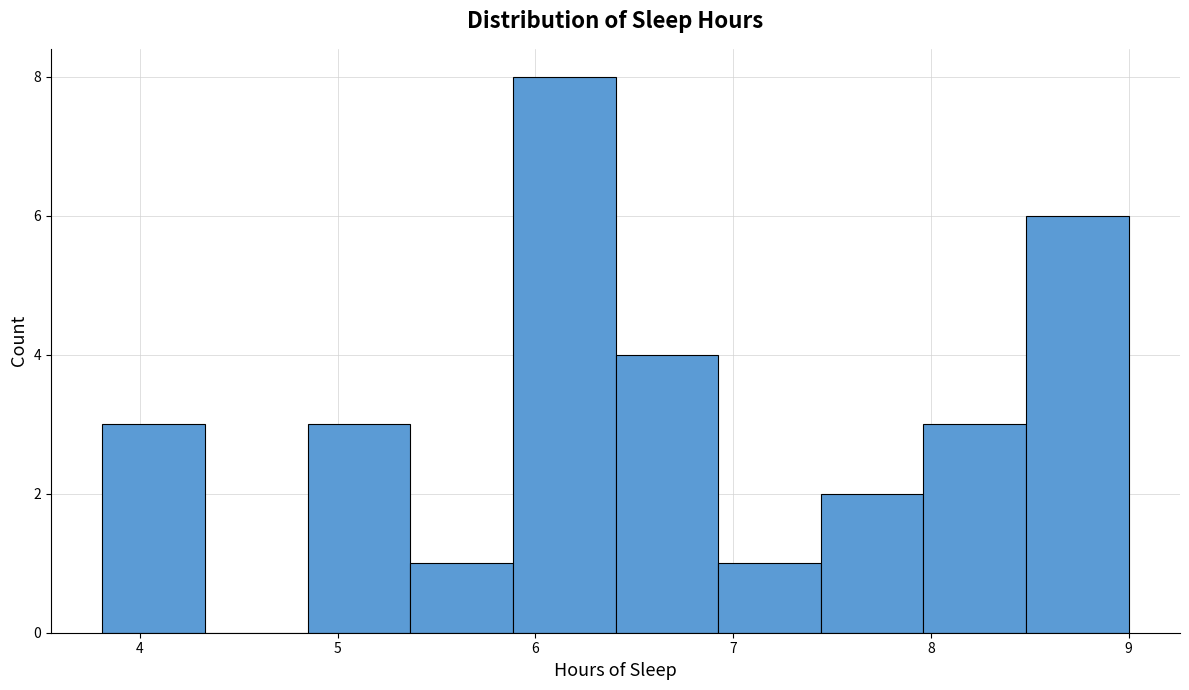

How tall is the bar that spans 8.5 to 9.0 on the x-axis? Neither the bar edges nor the heights are printed on the chart, so give them approximately, as read against the axes.

6